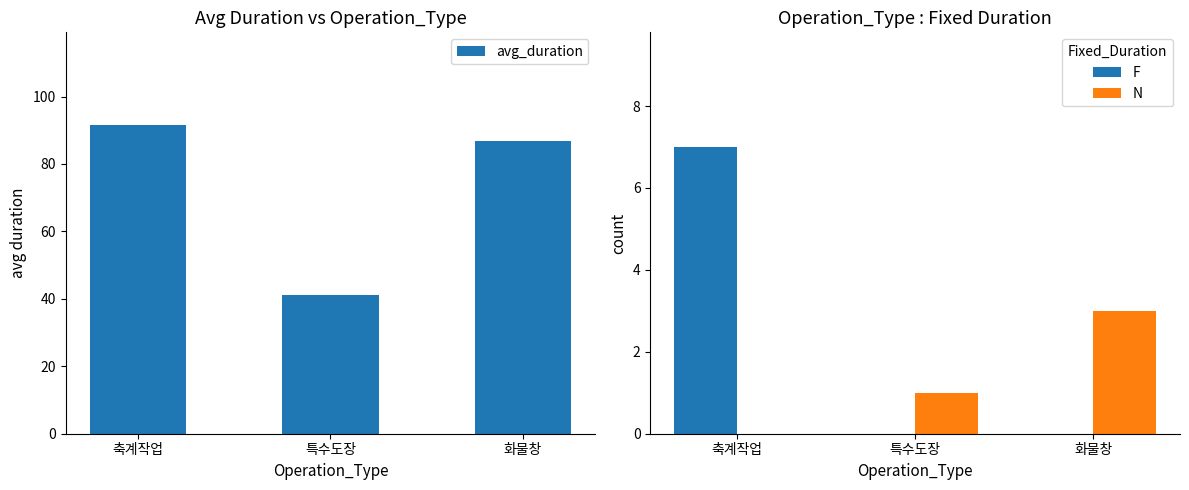

What is the difference between the maximum and minimum values in the avg_duration series?

50.6